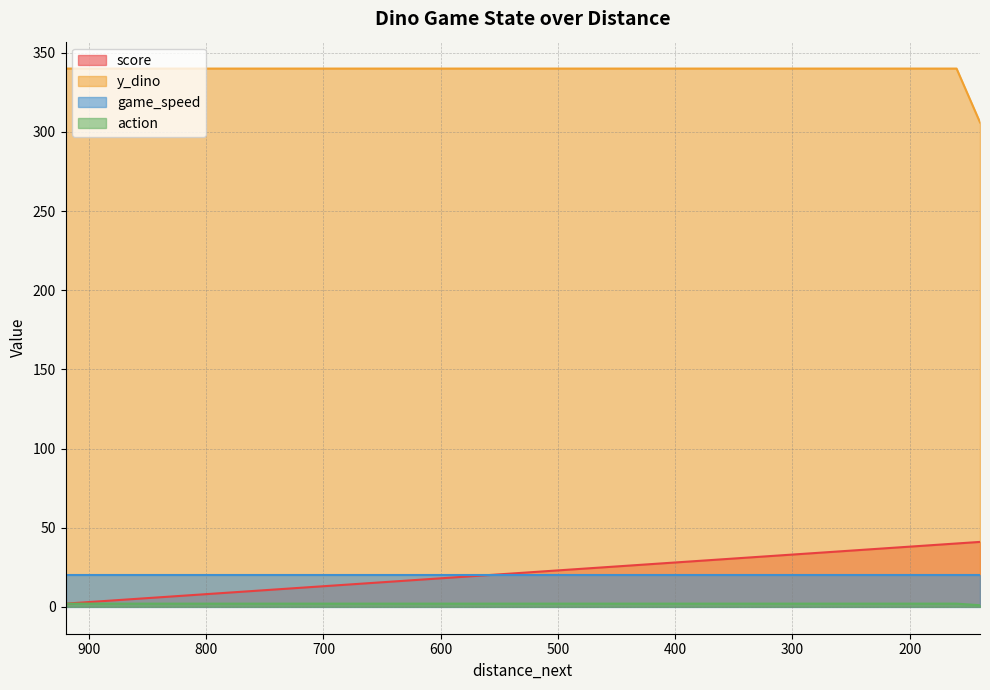

True or false: y_dino and action intersect in this chart.

False